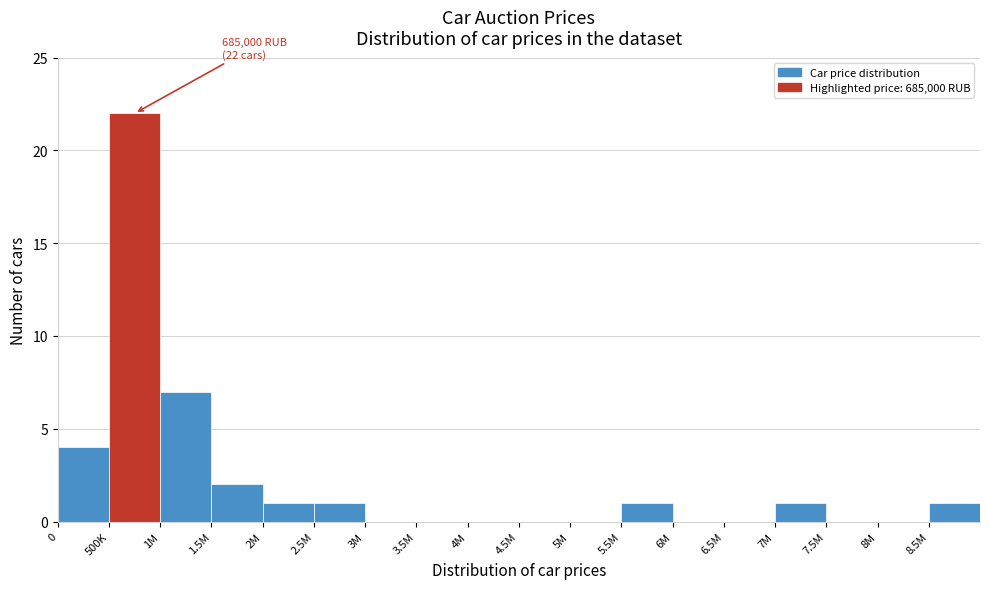

Reading left to right, what are all the values shown in this chart?

0=4	500K=22	1M=7	1.5M=2	2M=1	2.5M=1	3M=0	3.5M=0	4M=0	4.5M=0	5M=0	5.5M=1	6M=0	6.5M=0	7M=1	7.5M=0	8M=0	8.5M=1